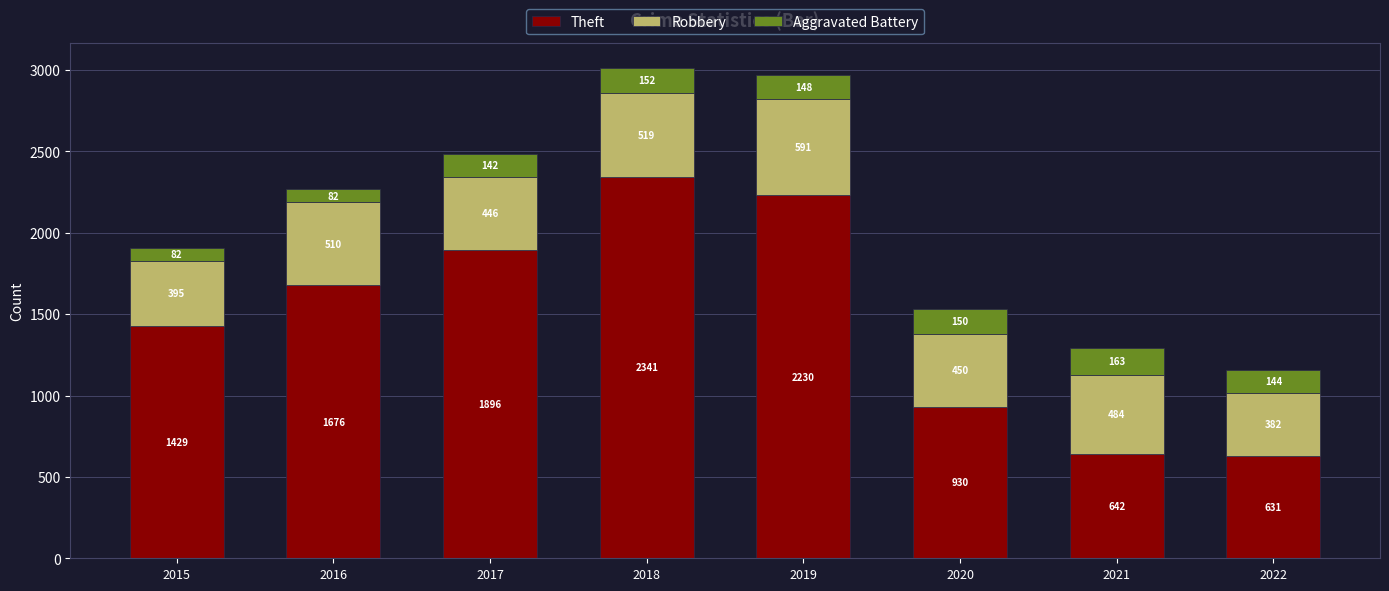

Does the chart contain any negative values?

No